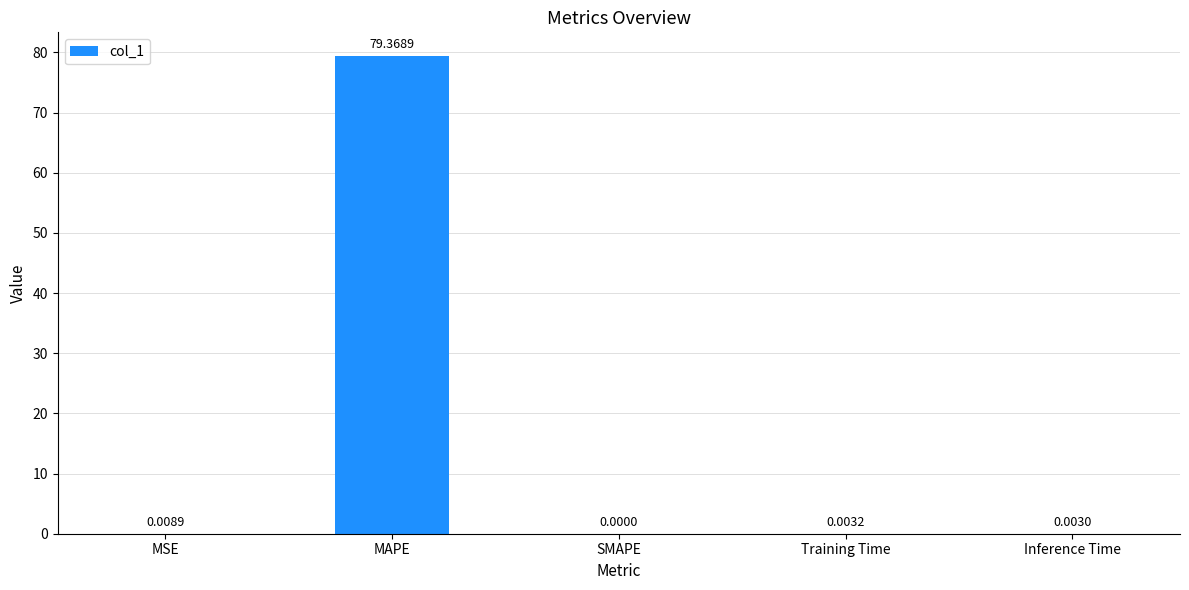

At which label is the value closest to 39?

MSE